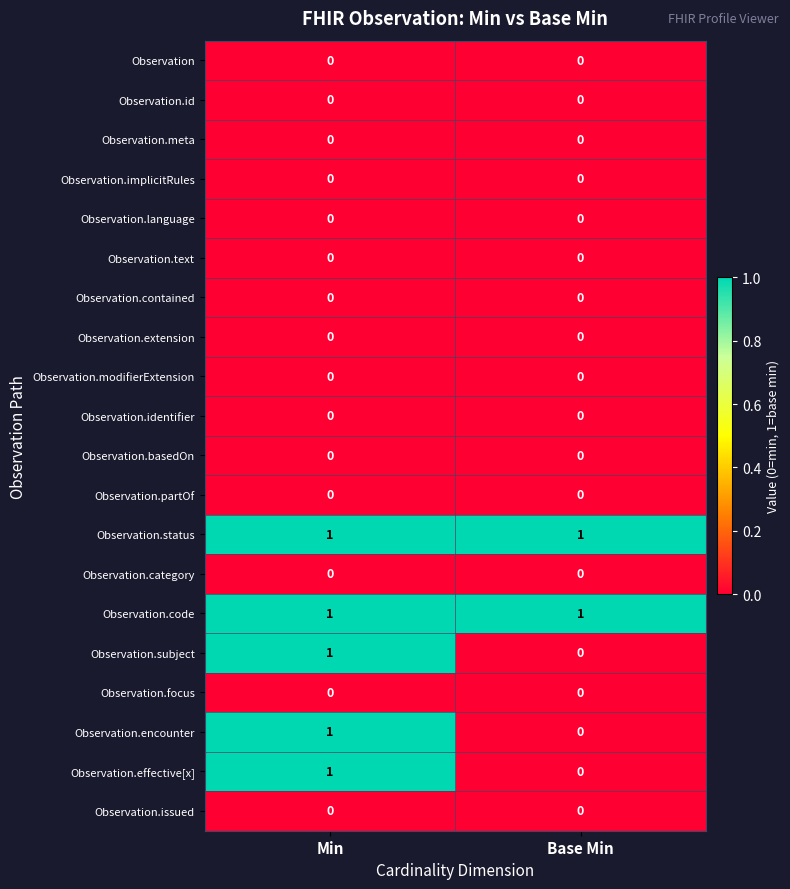

At which category is the sum across all series the highest?

Min